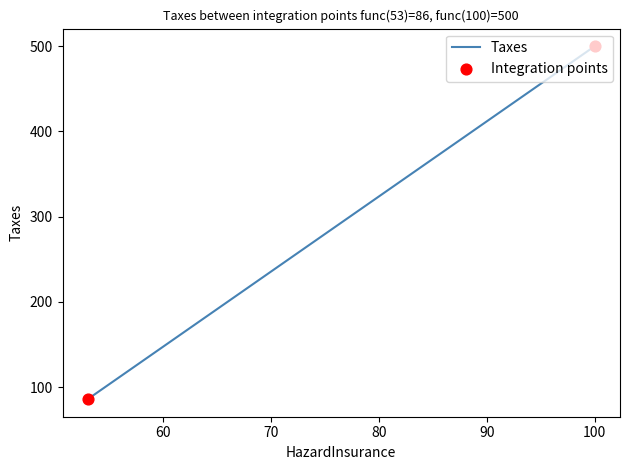

Which has a higher value, 100 or 100?

100